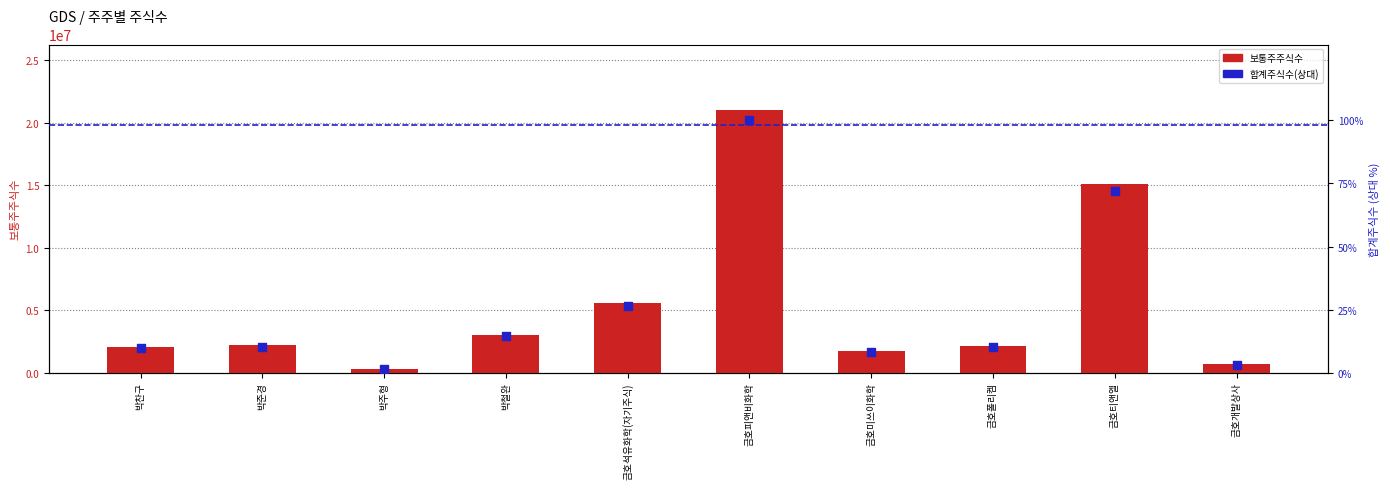

At which category is the sum across all series the highest?

금호피앤비화학